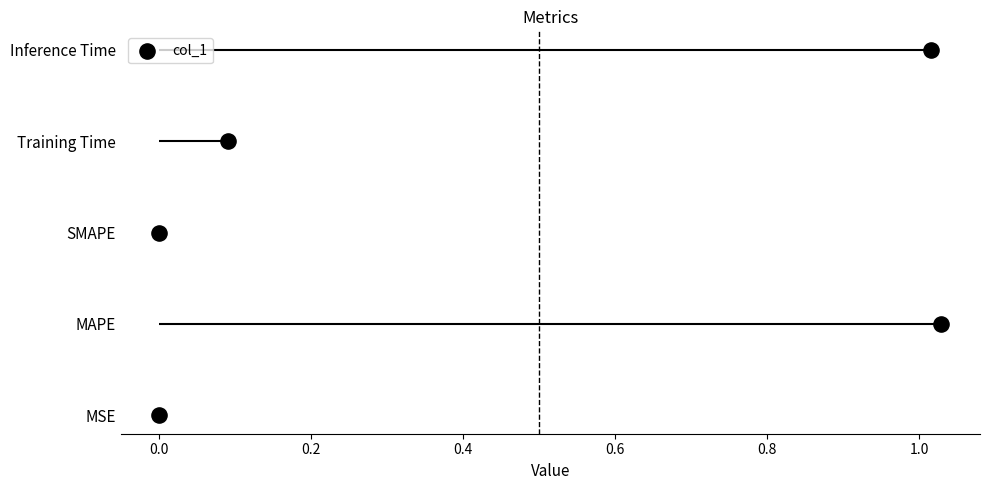

What is the change in value from 0.0 to 0.6?

+3